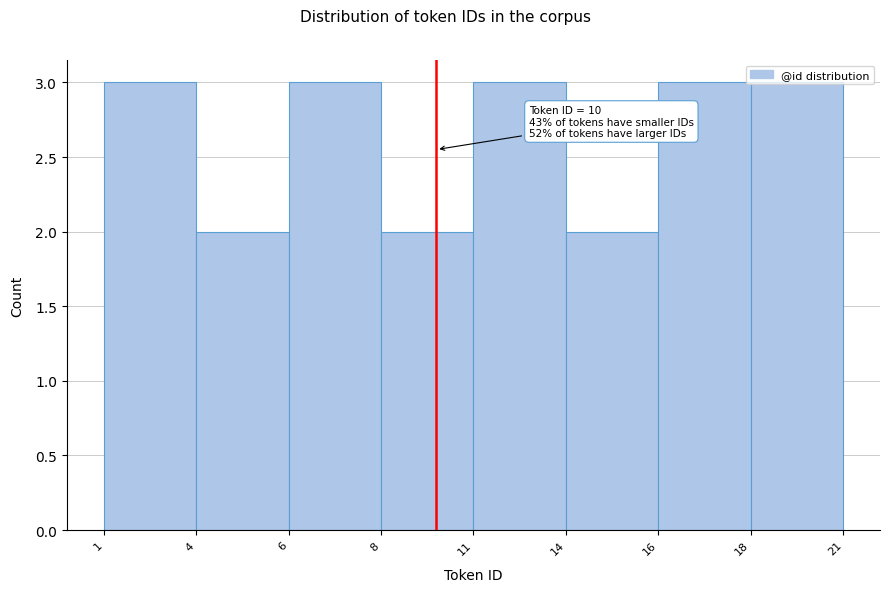

What is the change in value from 8 to 18?

+1